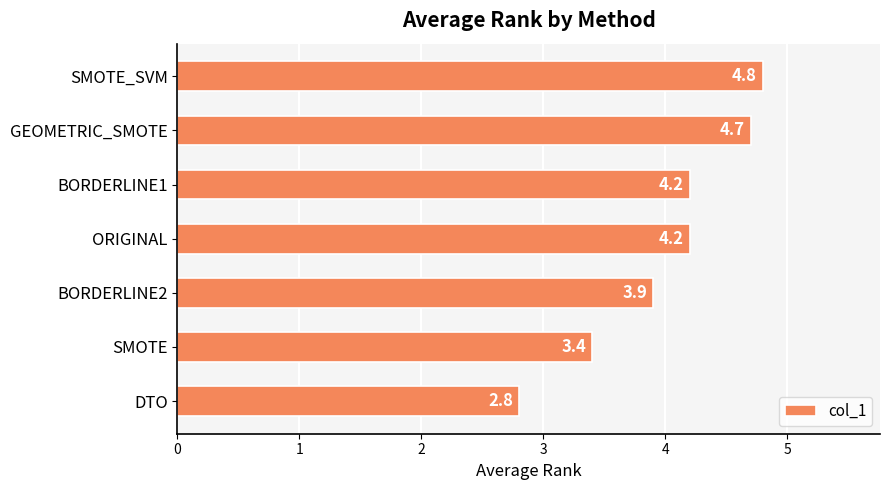

What is the change in value from ORIGINAL to GEOMETRIC_SMOTE?

+0.5